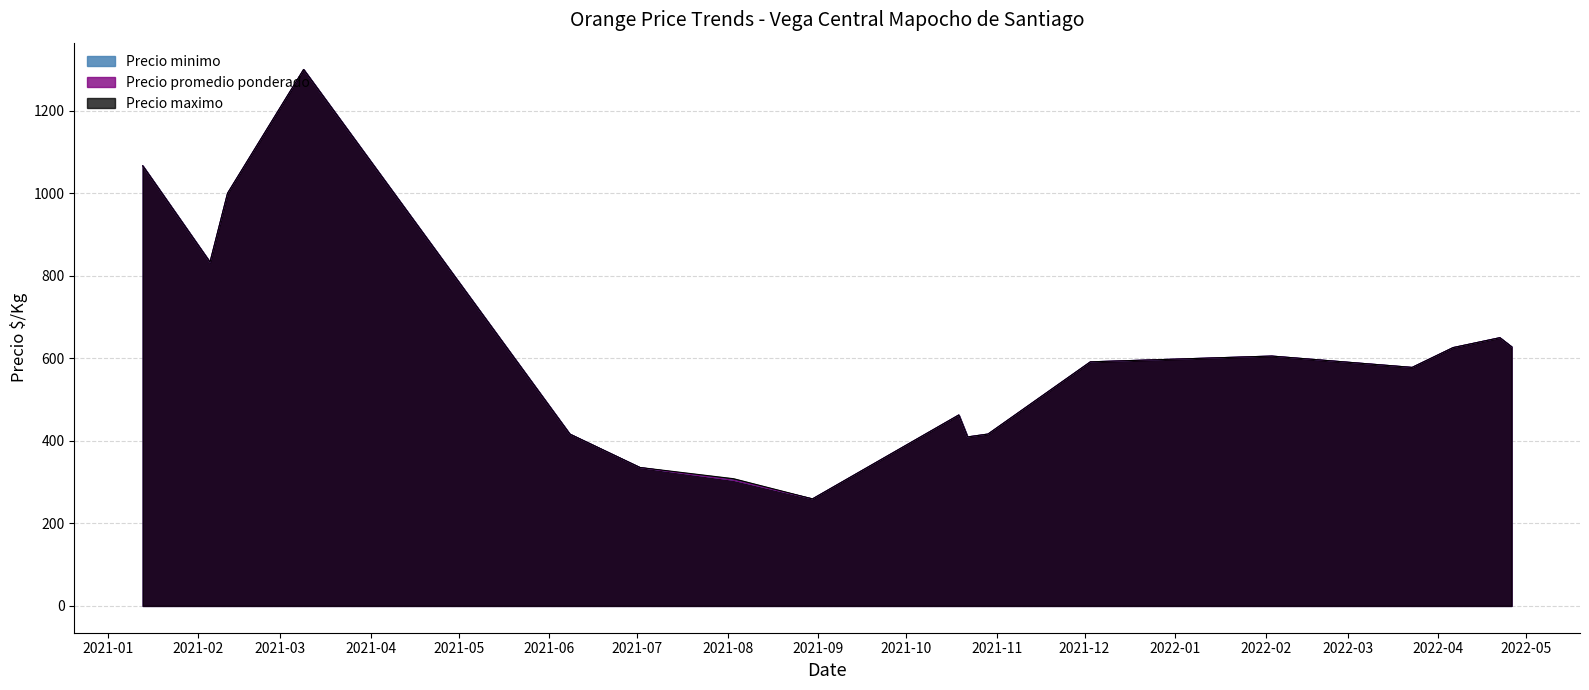

Which series has the largest range (max minus min)?

Precio minimo